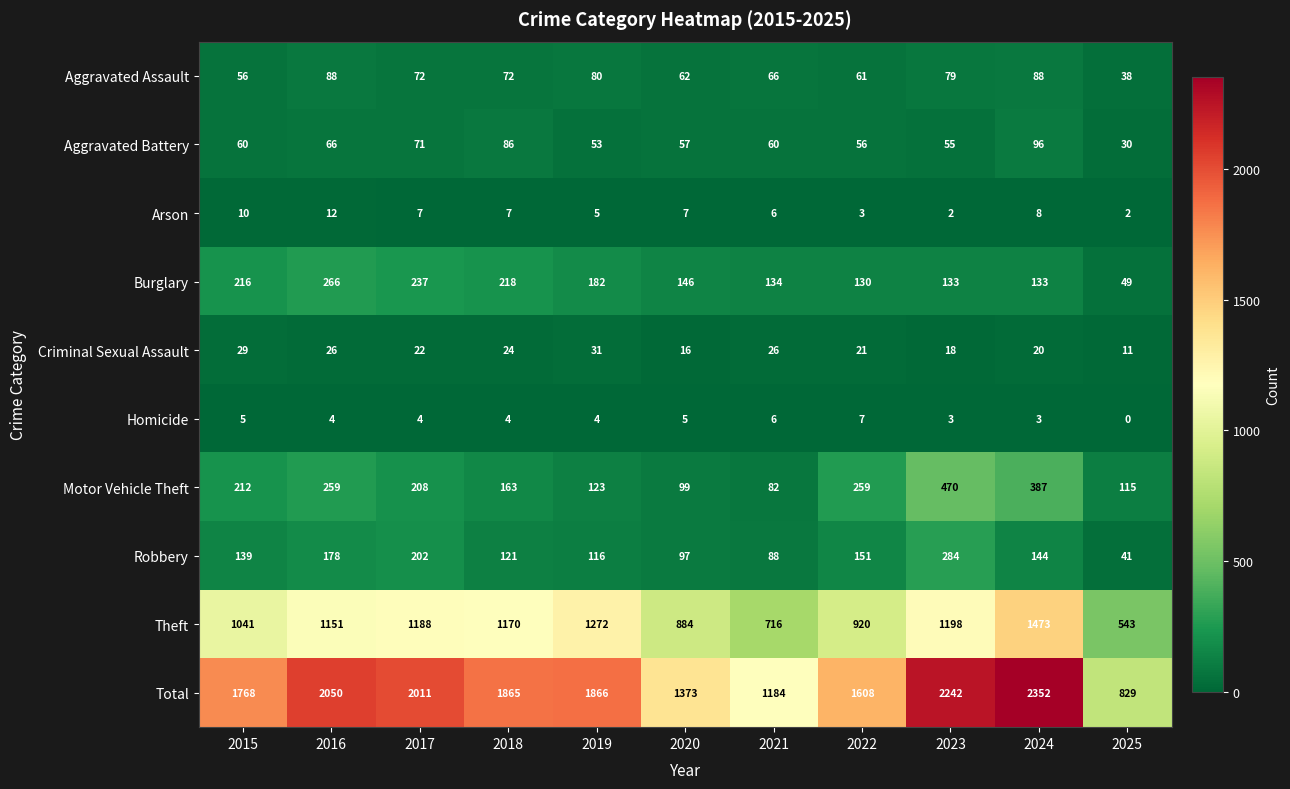

At which label does Total reach its peak?

2024